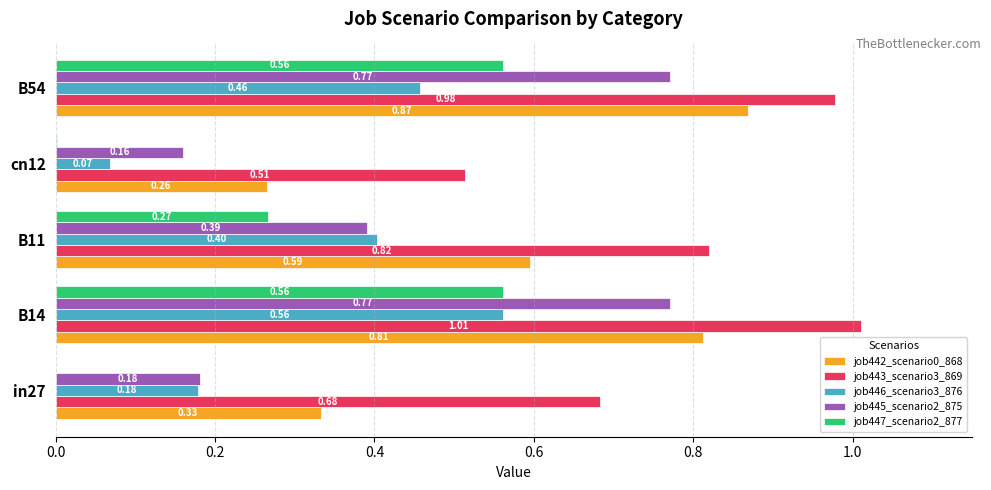

Which series changed the most between in27 and B54?

job445_scenario2_875